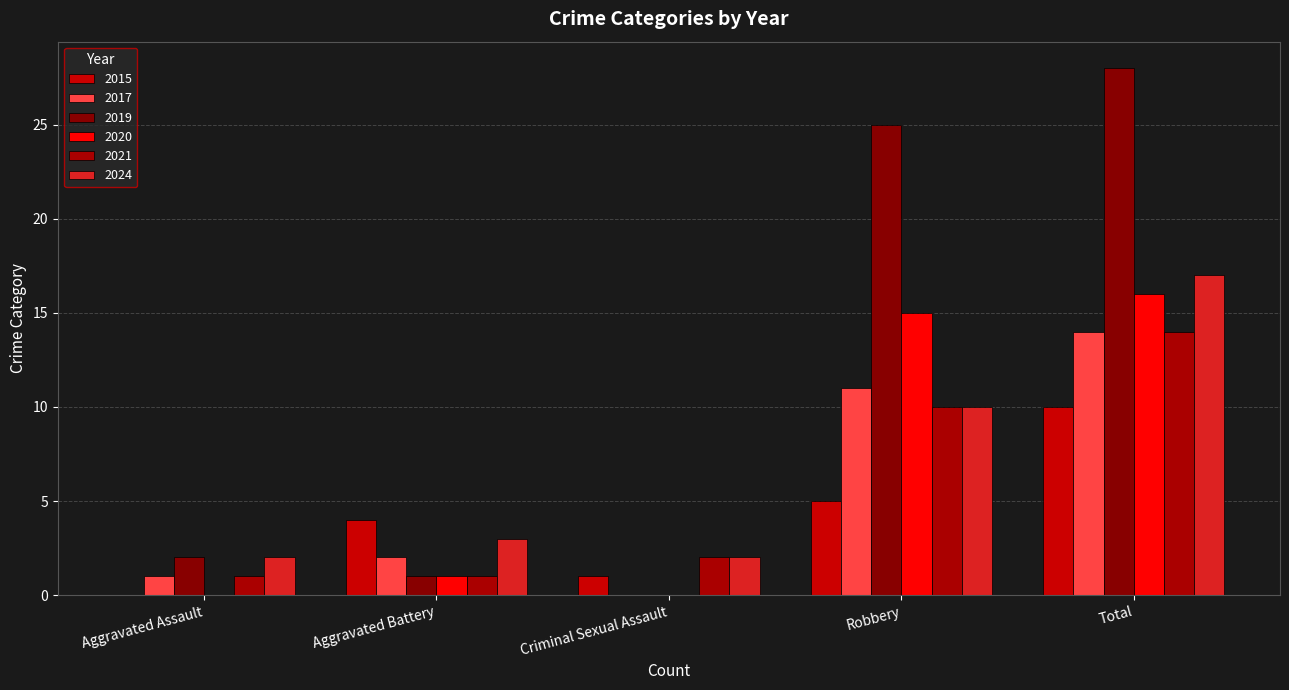

Where does the 2020 series first go above 1?

Robbery